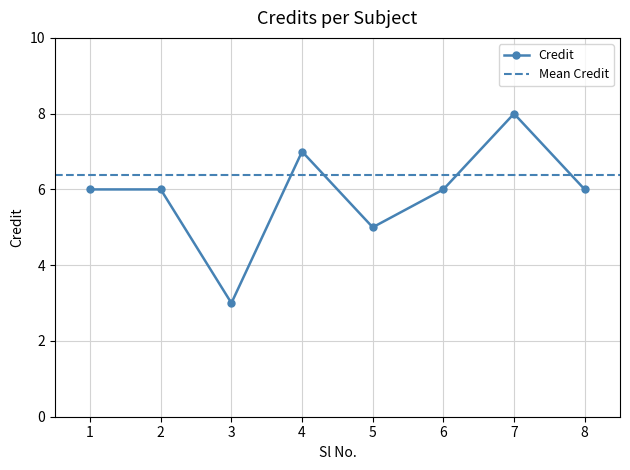

List the labels in order of value, largest first.

7, 4, 1, 2, 6, 8, 5, 3